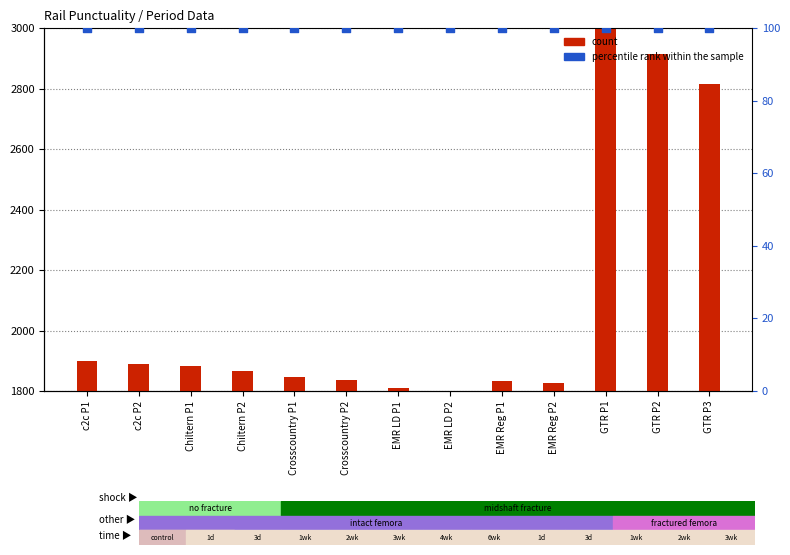

Which series contains the highest Y value?

count